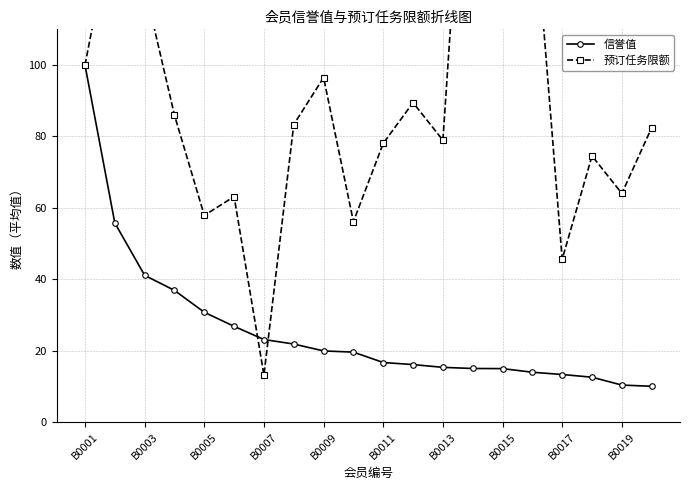

The value of 信誉值 at B0011 is 16.7. True or false?

True